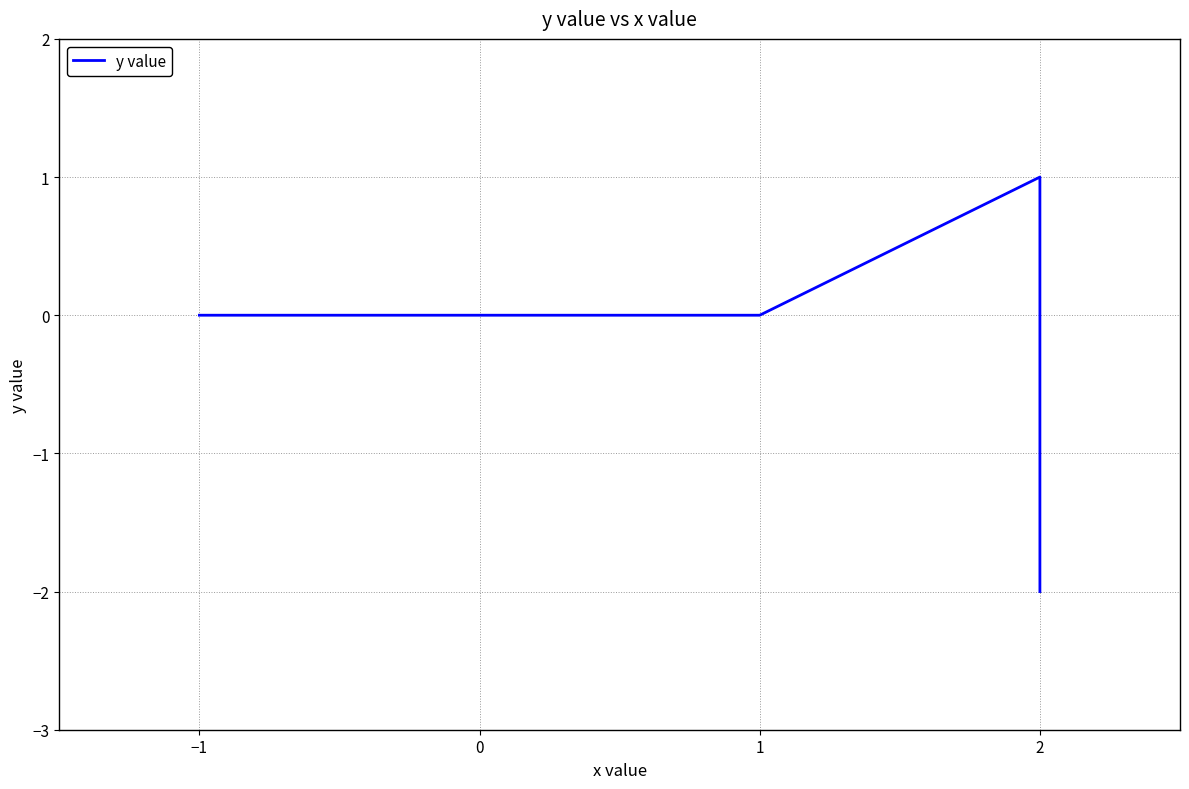

Where does the data first go above 0?

2